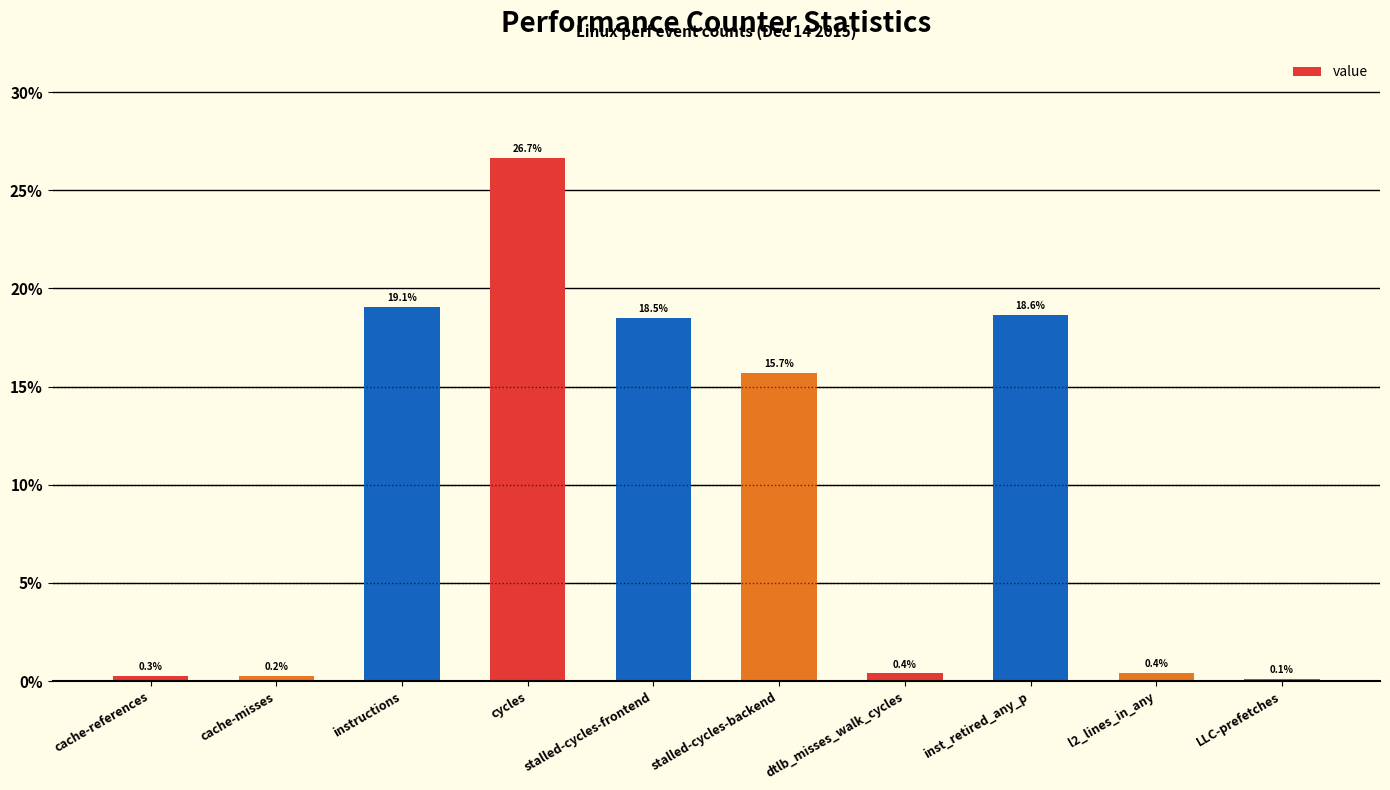

At which label does the data first exceed 15?

instructions